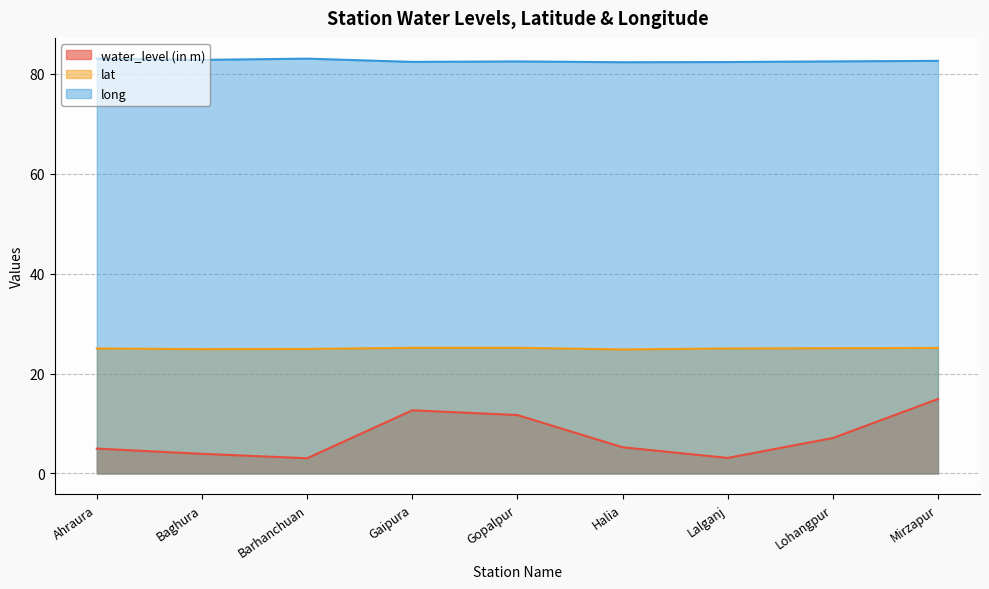

What is the sum of the lat values at Lohangpur and Ahraura?

50.1